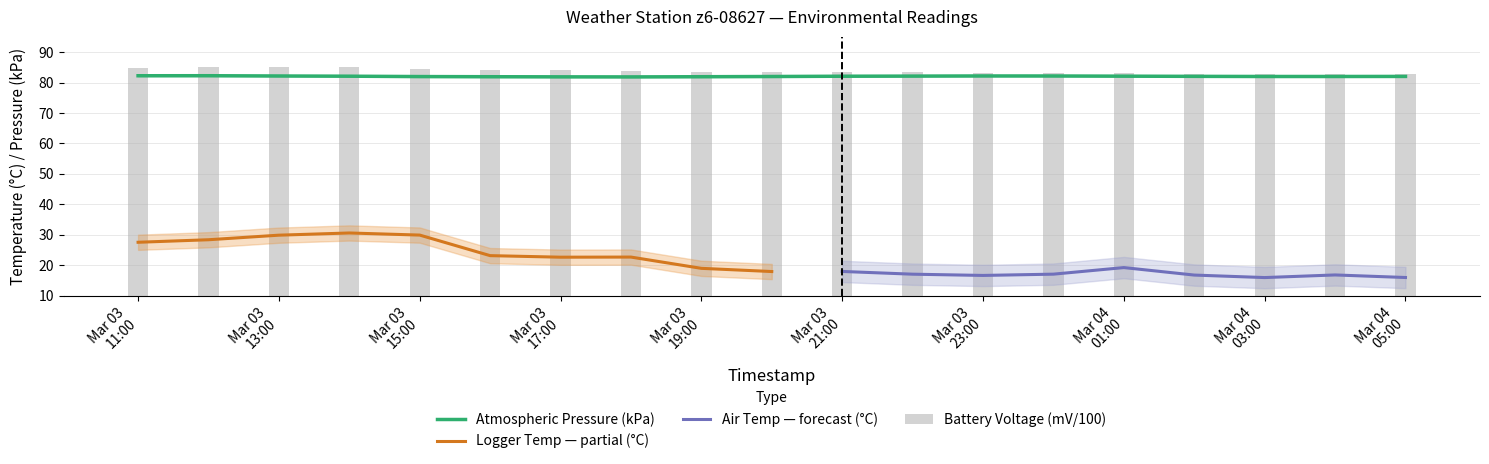

List the labels in order of Logger Temperature (C) value, smallest first.

2024-03-03 23:00, 2024-03-04 05:00, 2024-03-04 03:00, 2024-03-03 22:00, 2024-03-04 04:00, 2024-03-04 00:00, 2024-03-03 21:00, 2024-03-04 02:00, 2024-03-03 20:00, 2024-03-04 01:00, 2024-03-03 19:00, 2024-03-03 17:00, 2024-03-03 18:00, 2024-03-03 16:00, 2024-03-03 11:00, 2024-03-03 12:00, 2024-03-03 13:00, 2024-03-03 15:00, 2024-03-03 14:00